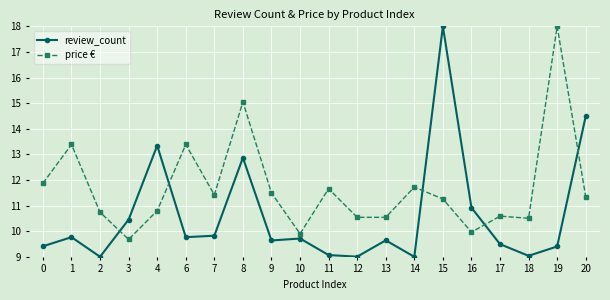

Is the value of price € at 2 greater than the value of review_count at 20?

No